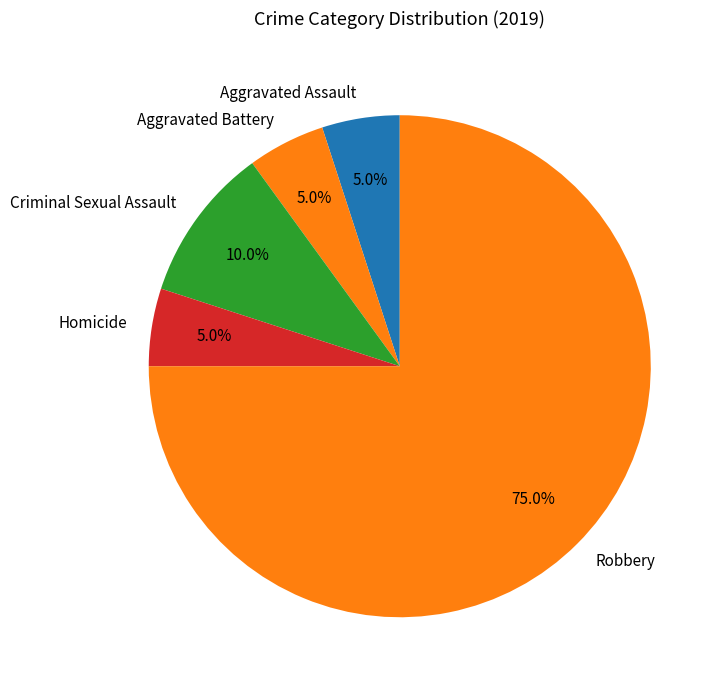

Count the number of slices in the pie.

5